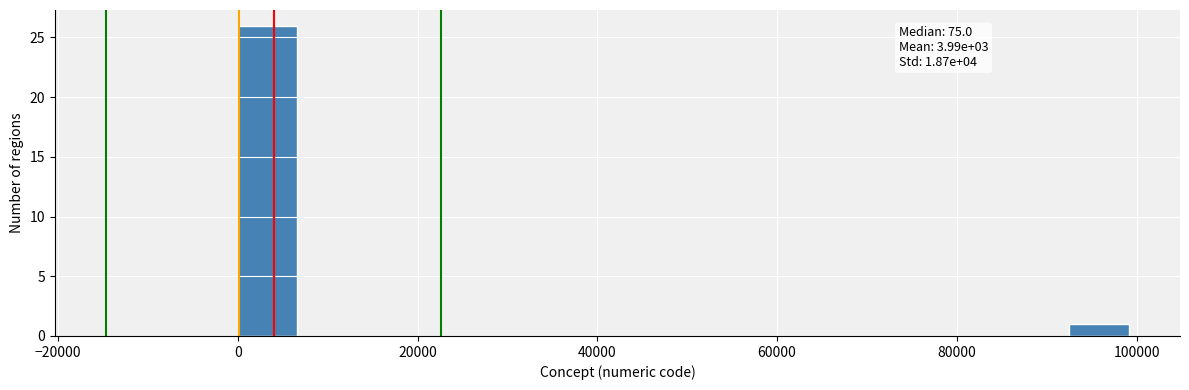

Around what value on the x-axis is the tallest bar? Give the approximate position of its centre, as read against the axis.

4000